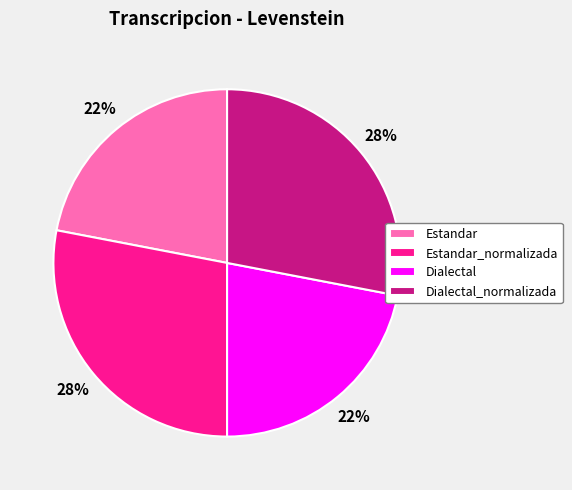

The Estandar slice represents 22% of the pie. True or false?

True